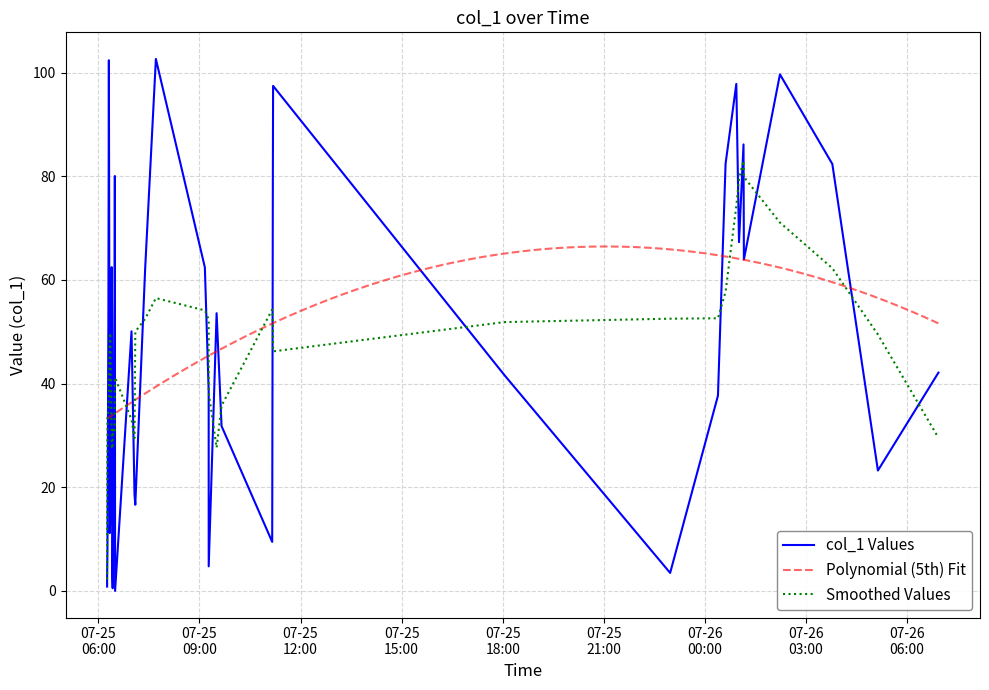

Where does the data first go above 50?

3